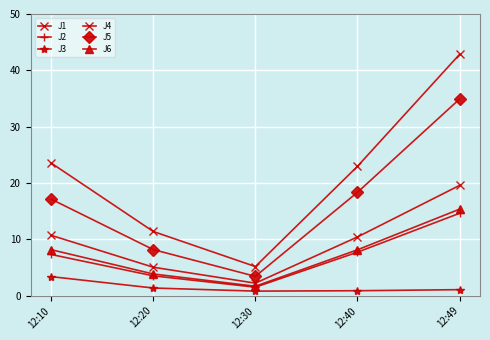

At which label is J4 closest to 24?

12:10